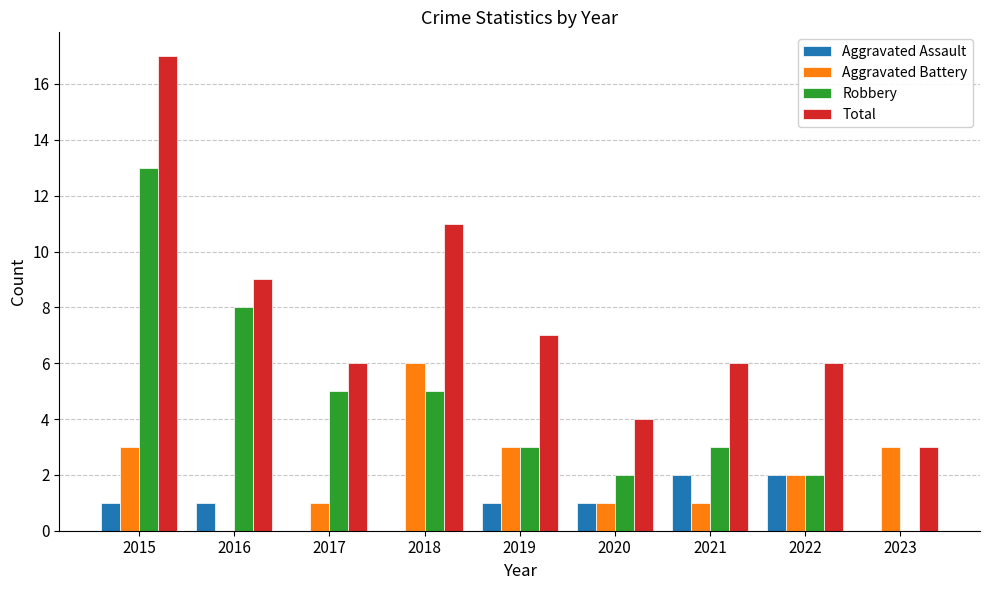

What are all the series names shown in the legend?

Aggravated Assault, Aggravated Battery, Robbery, Total